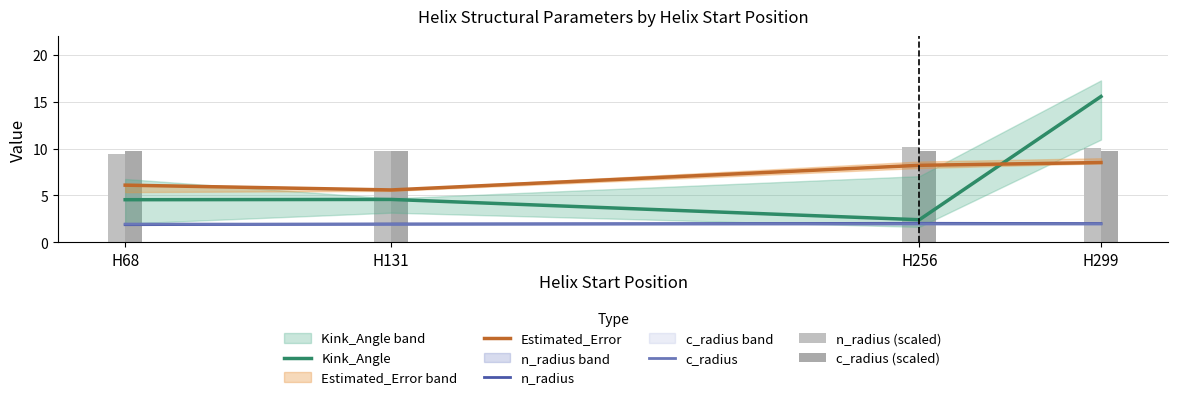

List the labels in order of n_radius (scaled) value, largest first.

H256, H299, H131, H68